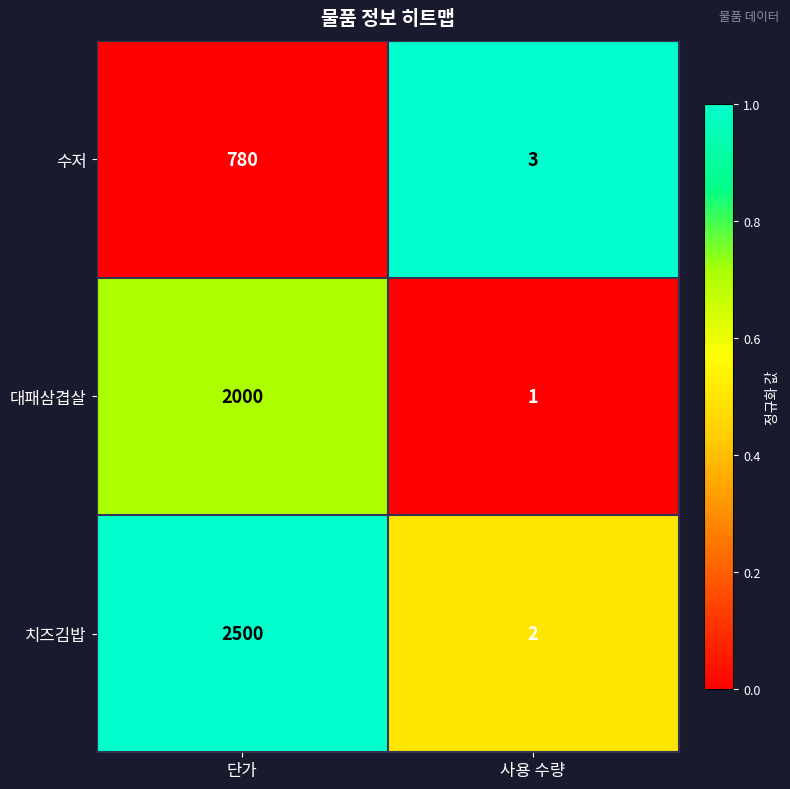

At which category is the sum across all series the highest?

단가